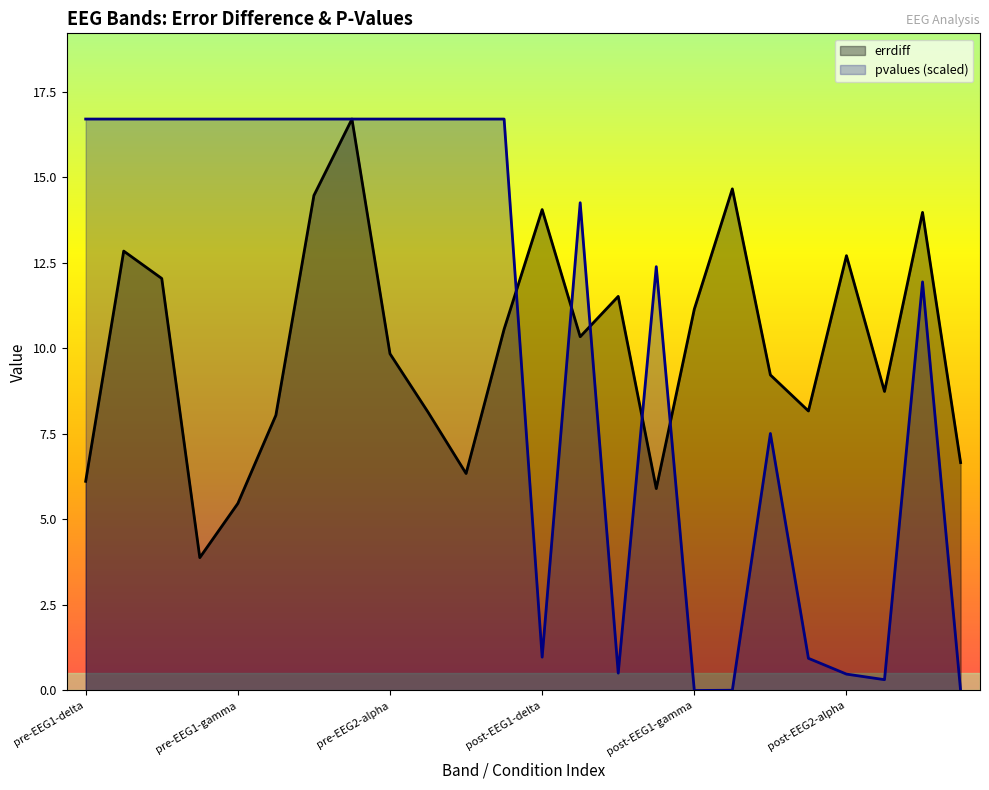

Does the chart display data point markers on the line(s)?

No